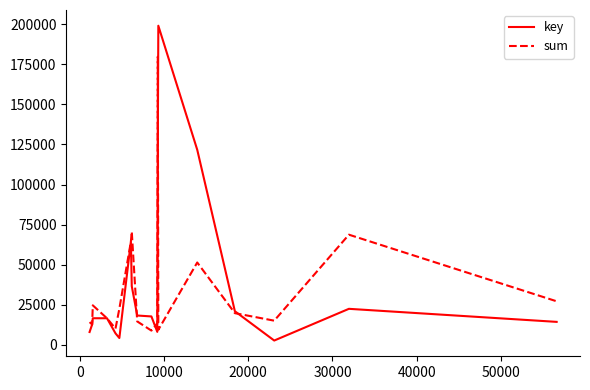

What is the maximum value shown in the chart?

199017